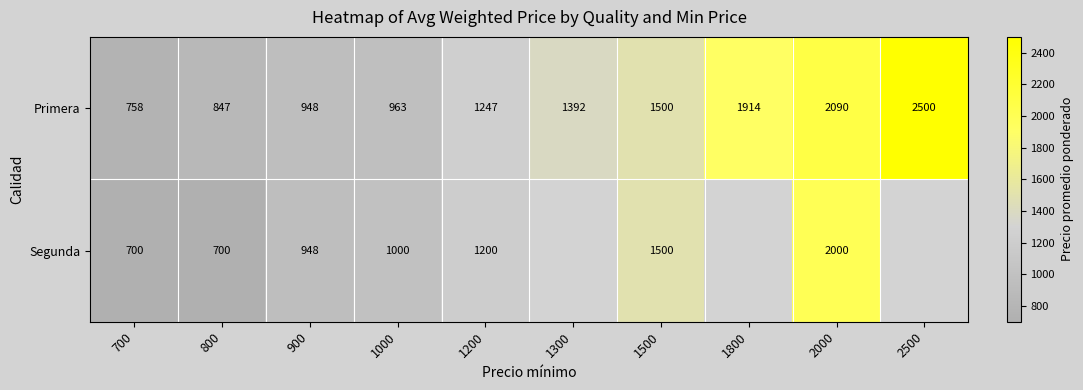

How many distinct data groups are displayed?

2